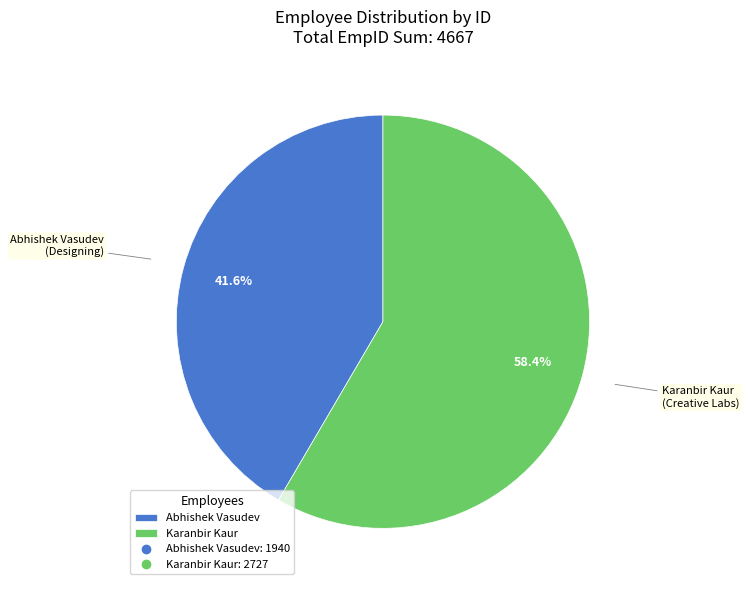

To the nearest percent, what is the difference between the largest and smallest slice percentages?

17%